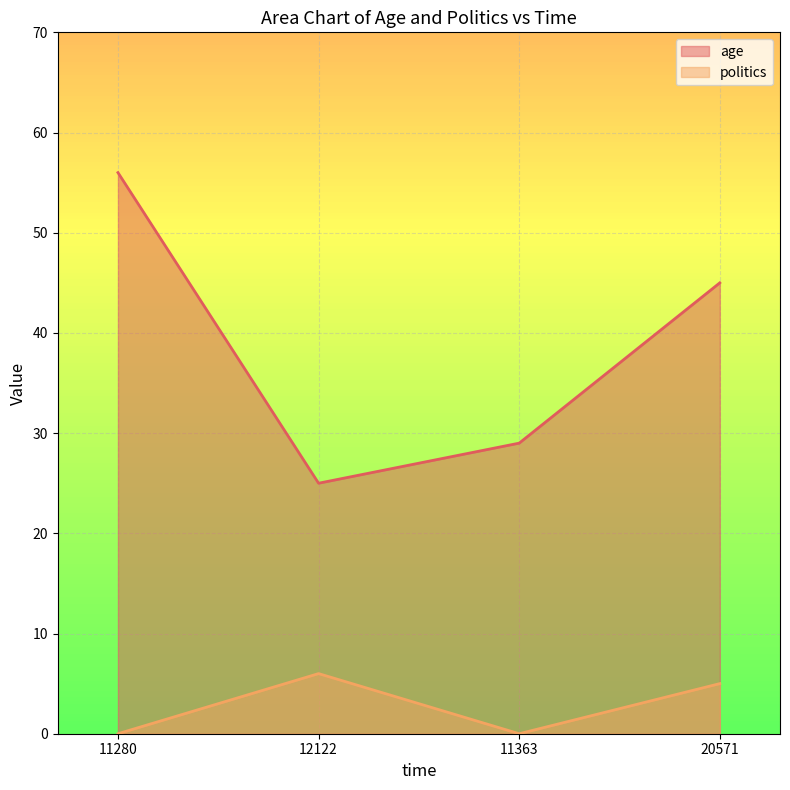

What is the highest value of the politics series?

6